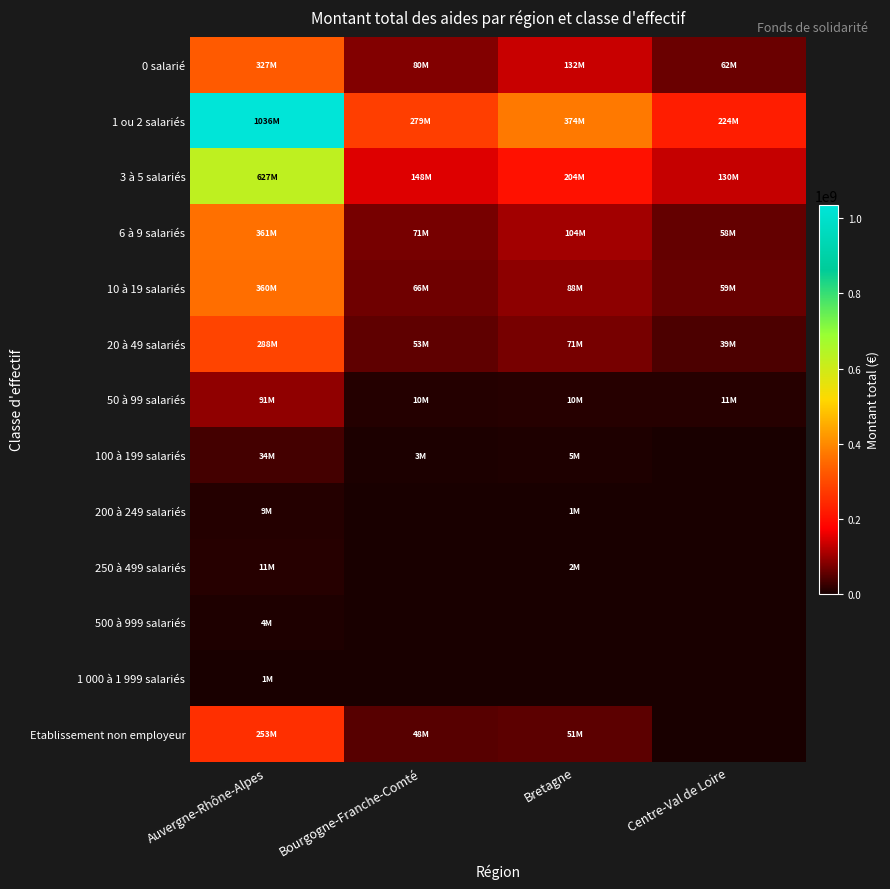

Which series has the largest total across all categories?

1 ou 2 salariés